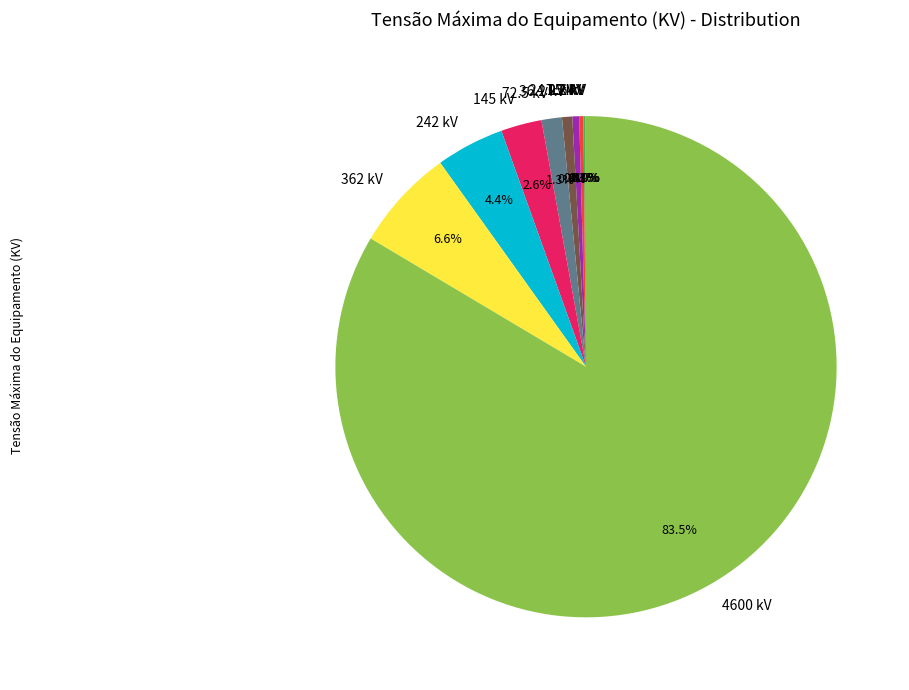

Does 145 kV represent more than half of the total?

No